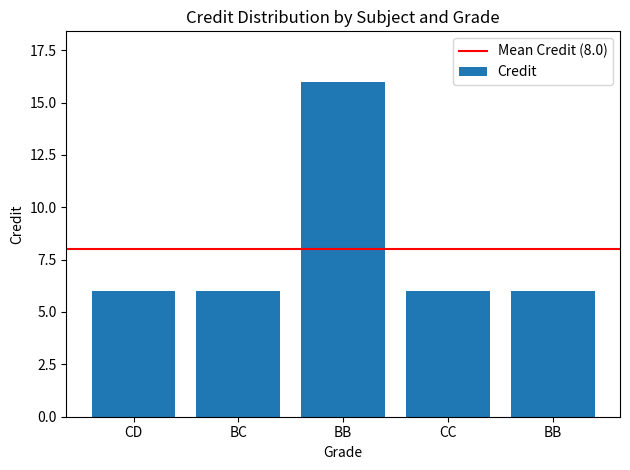

What is the minimum value shown in the chart?

6